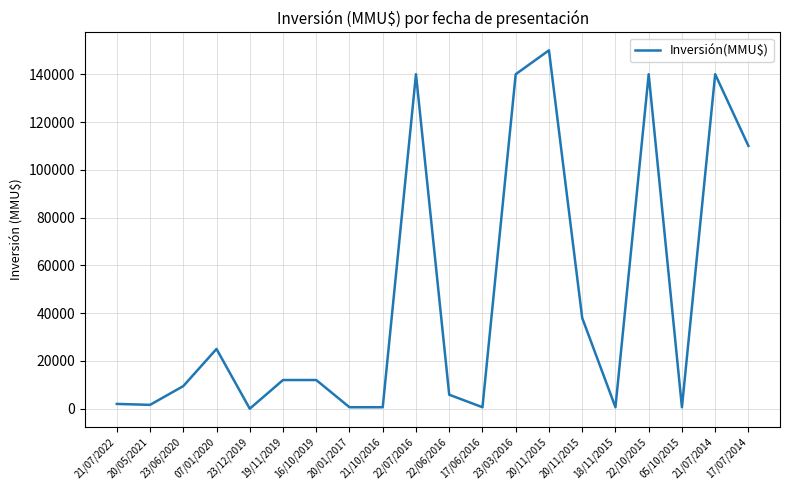

Where is the first local maximum?

07/01/2020